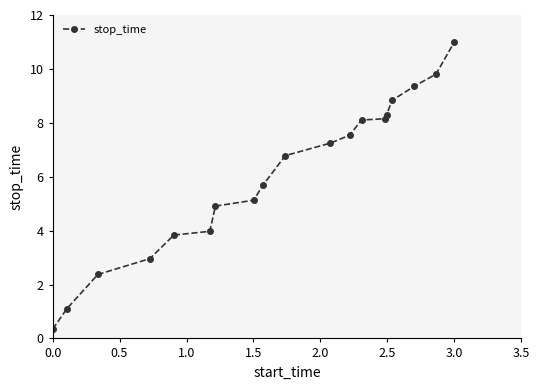

What is the value of the 15th point from the left?

8.3